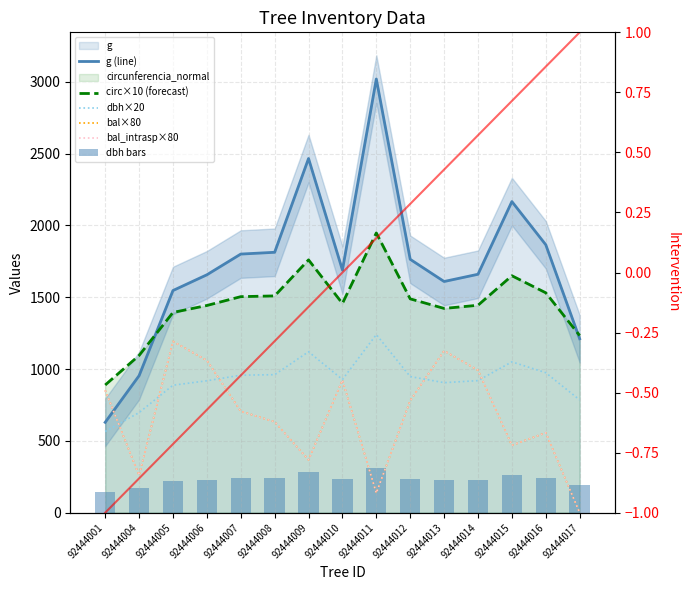

Rank the series by their maximum value, from highest to lowest.

g (line), circ×10 (forecast), dbh×20, bal×80, bal_intrasp×80, dbh bars